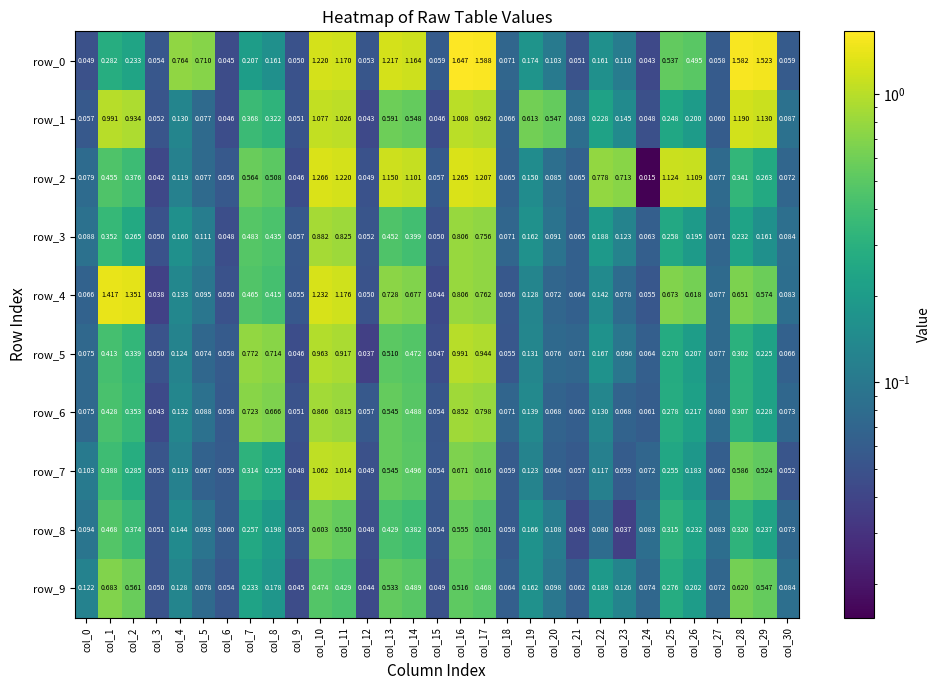

Which category has the highest value in the row_1 series?

col_28